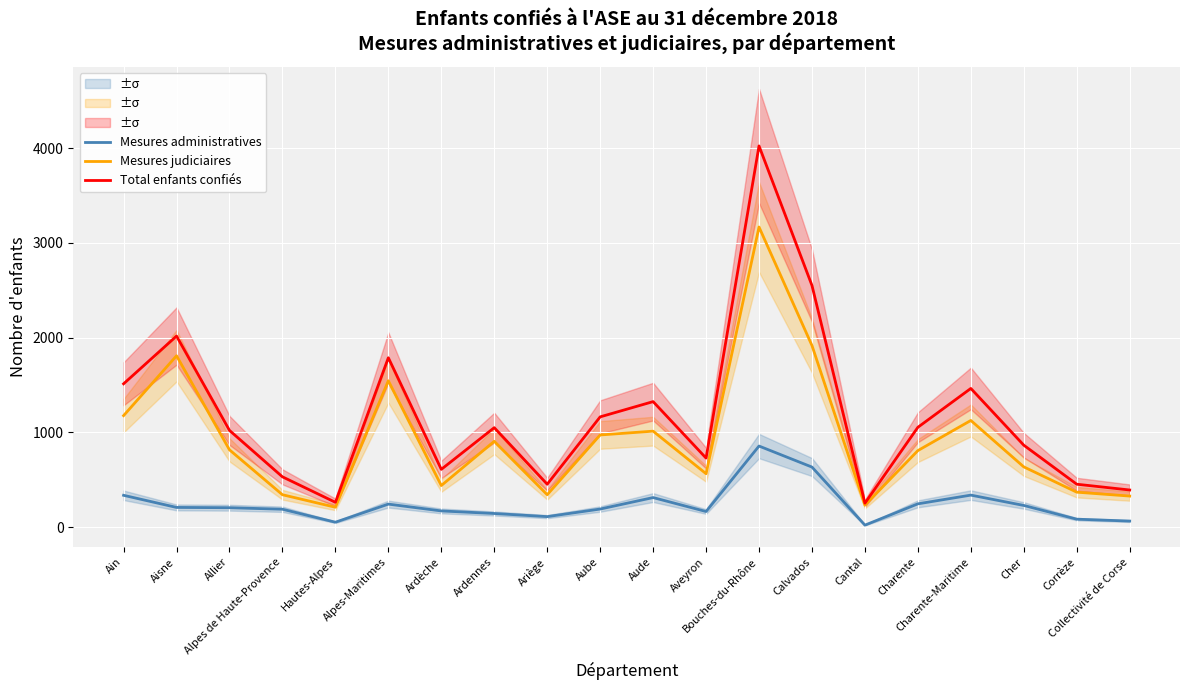

True or false: Mesures administratives and Mesures judiciaires intersect in this chart.

False